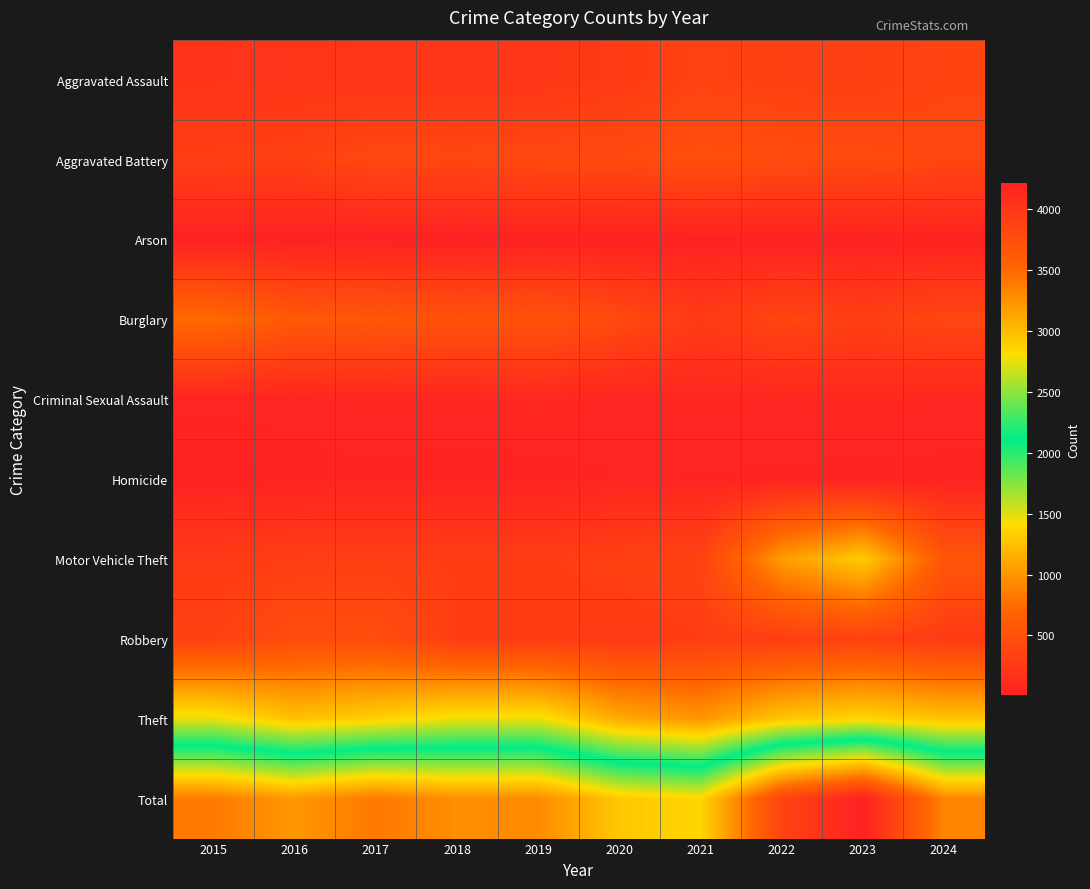

Which label corresponds to the smallest value in the chart?

2016